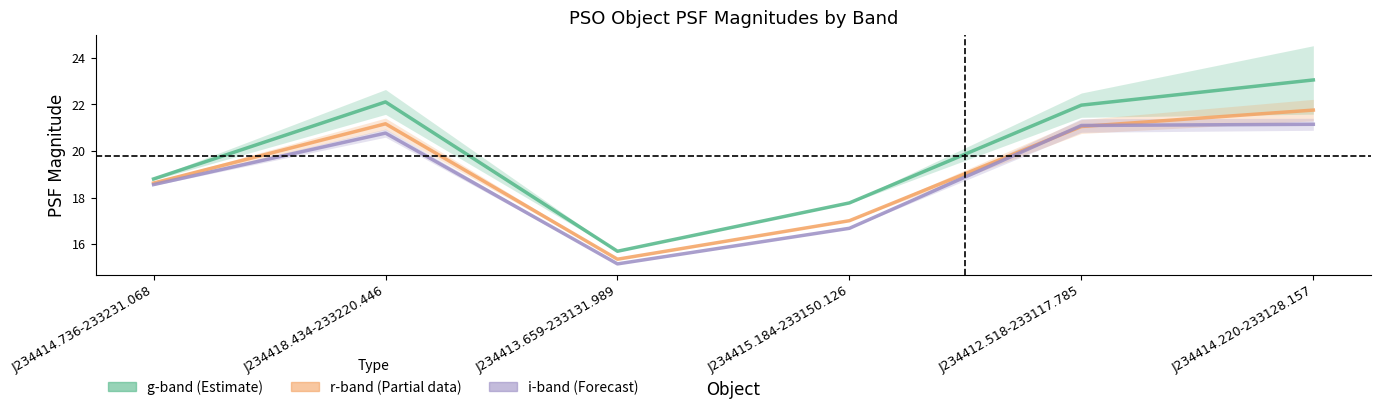

Reading left to right, what are all the values shown in this chart?

g-band (Estimate): J234414.736-233231.068=18.8	J234418.434-233220.446=22.1	J234413.659-233131.989=15.7	J234415.184-233150.126=17.8	J234412.518-233117.785=22.0	J234414.220-233128.157=23.1
r-band (Partial): J234414.736-233231.068=18.6	J234418.434-233220.446=21.2	J234413.659-233131.989=15.3	J234415.184-233150.126=17.0	J234412.518-233117.785=21.1	J234414.220-233128.157=21.8
i-band (Forecast): J234414.736-233231.068=18.6	J234418.434-233220.446=20.8	J234413.659-233131.989=15.1	J234415.184-233150.126=16.7	J234412.518-233117.785=21.1	J234414.220-233128.157=21.1